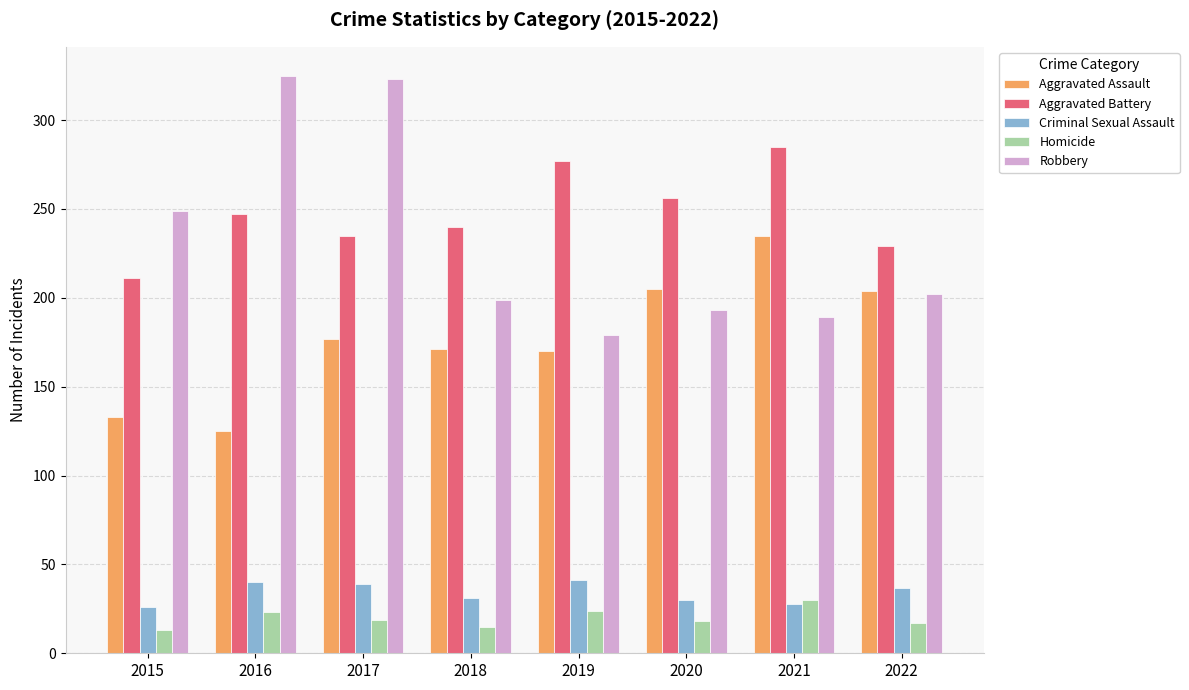

Rank the series by their maximum value, from highest to lowest.

Robbery, Aggravated Battery, Aggravated Assault, Criminal Sexual Assault, Homicide